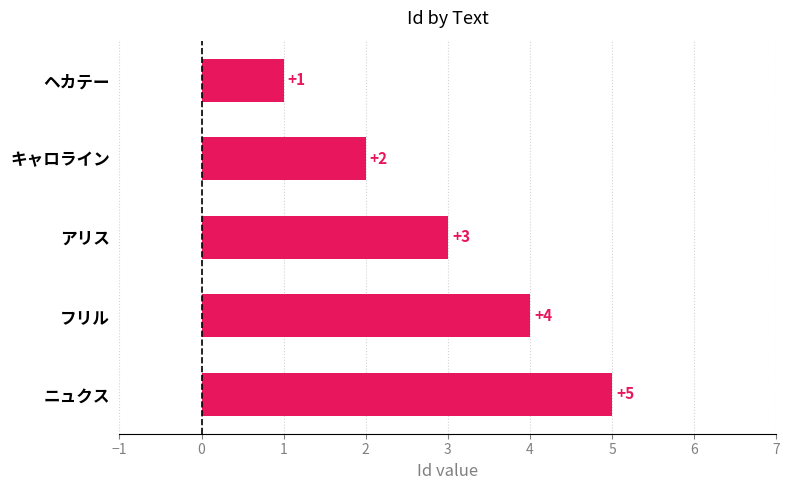

Rank the categories by value from lowest to highest.

ヘカテー, キャロライン, アリス, フリル, ニュクス